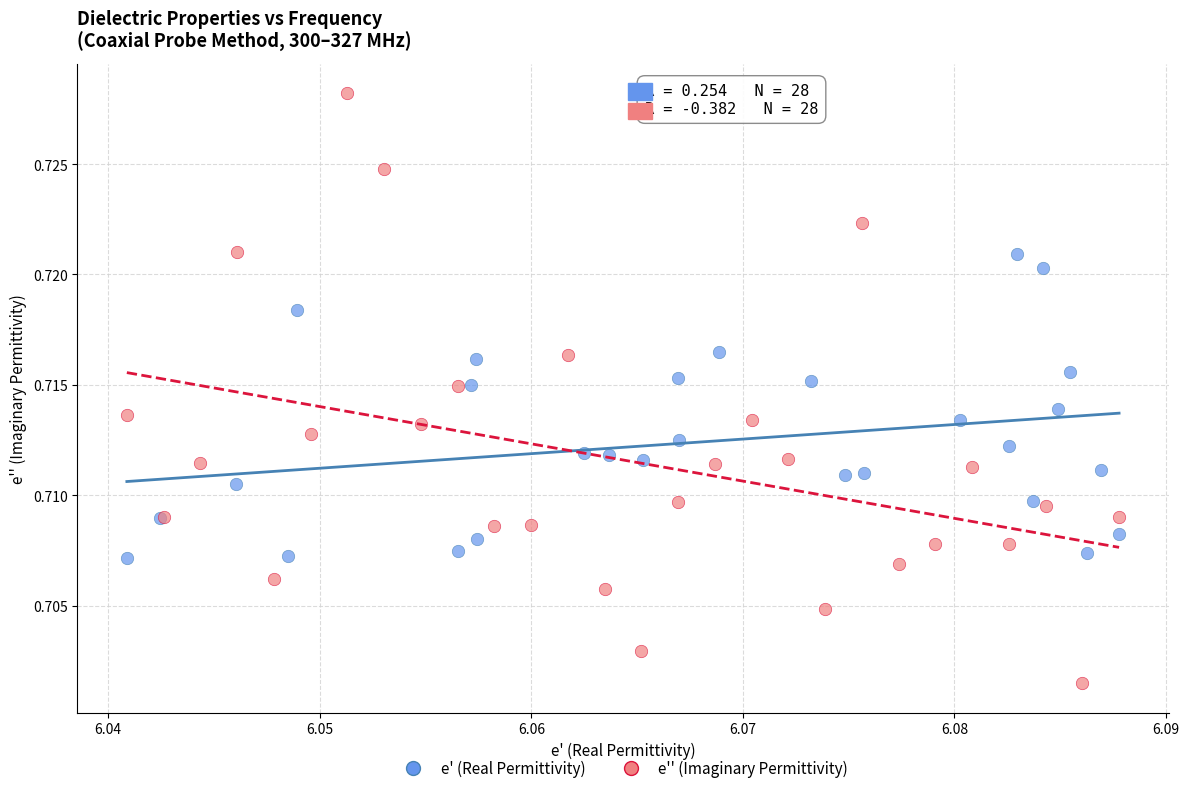

Which series contains the lowest Y value?

e'' (Imaginary Permittivity)